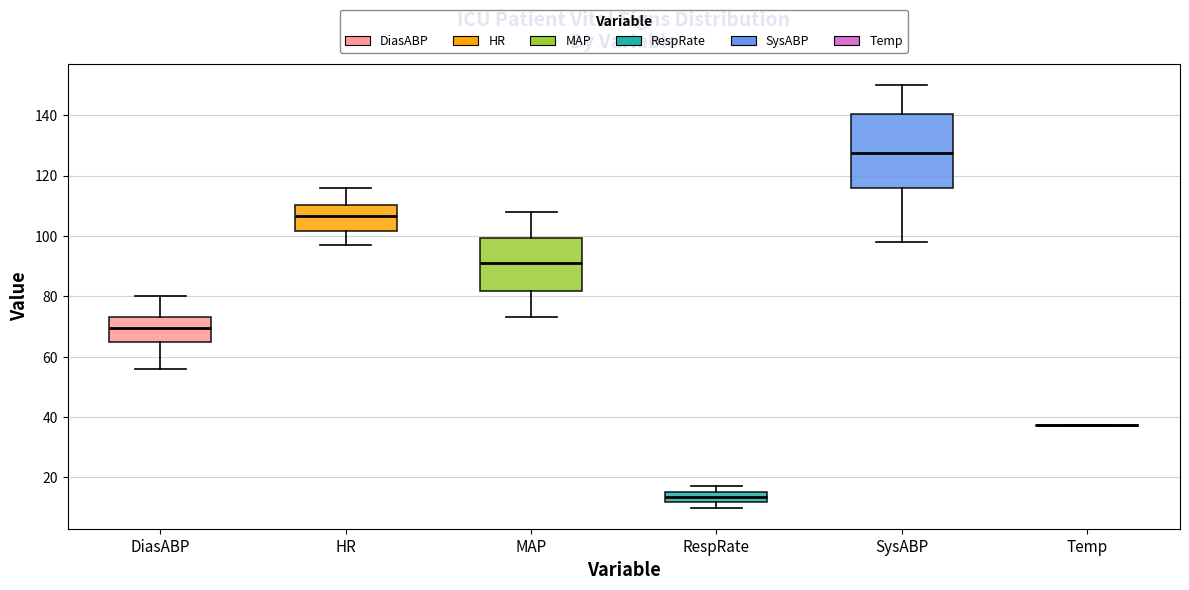

Where is the upper edge of the box for SysABP on the y-axis? The values are not printed on the chart, so give them approximately, as read against the axis.

140